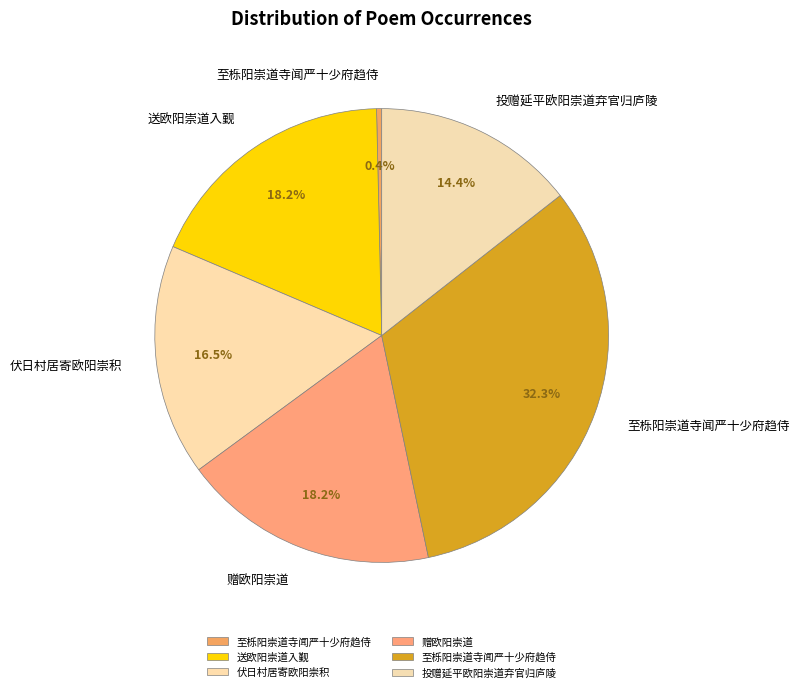

Count the number of slices in the pie.

6